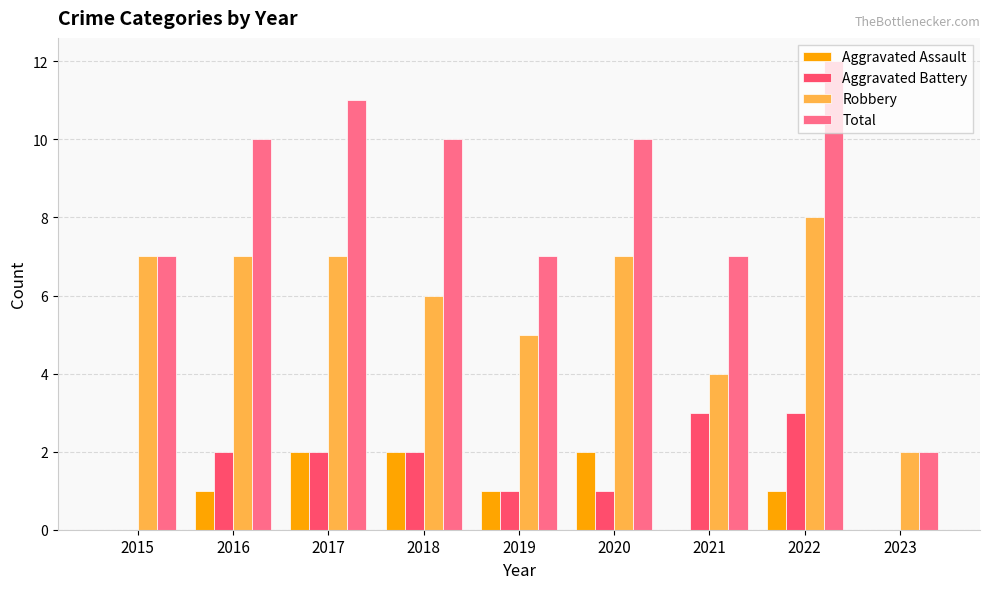

Count the number of categories in the chart.

9